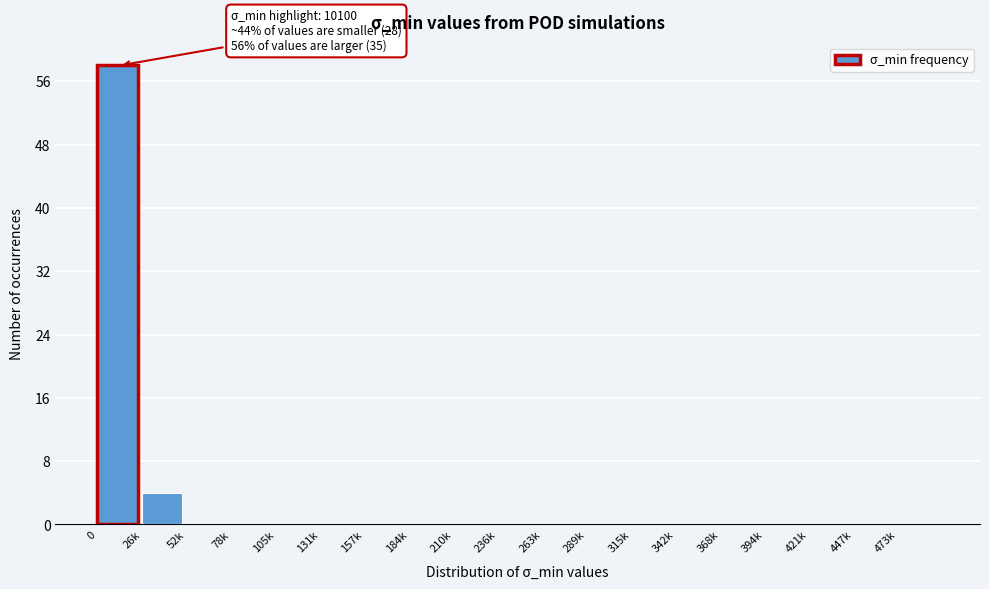

Reading left to right, list all the values displayed in this chart.

0=58	26k=4	52k=0	78k=0	105k=0	131k=0	157k=0	184k=0	210k=0	236k=0	263k=0	289k=0	315k=0	342k=0	368k=0	394k=0	421k=0	447k=0	473k=0